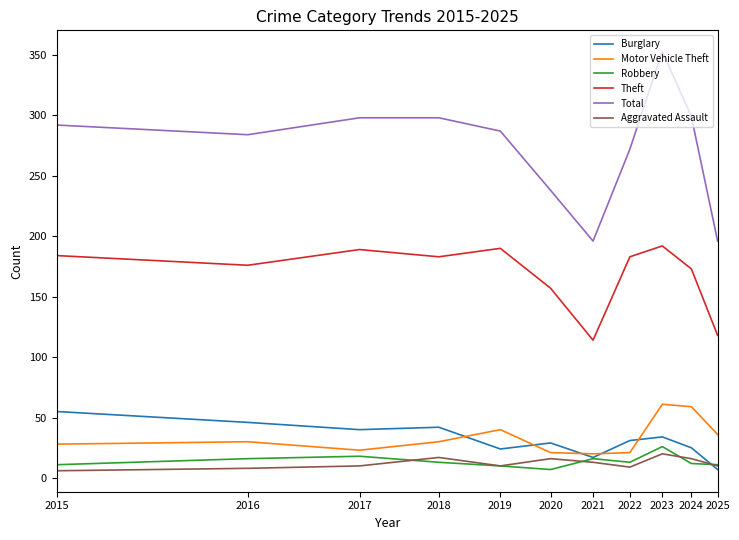

True or false: Aggravated Assault and Theft cross at least once.

False